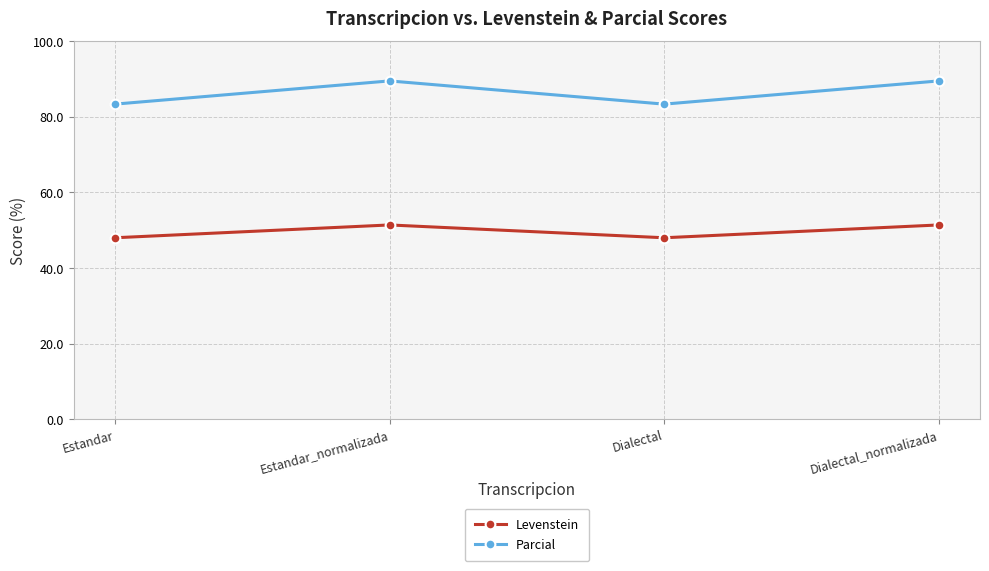

True or false: Levenstein and Parcial cross at least once.

False